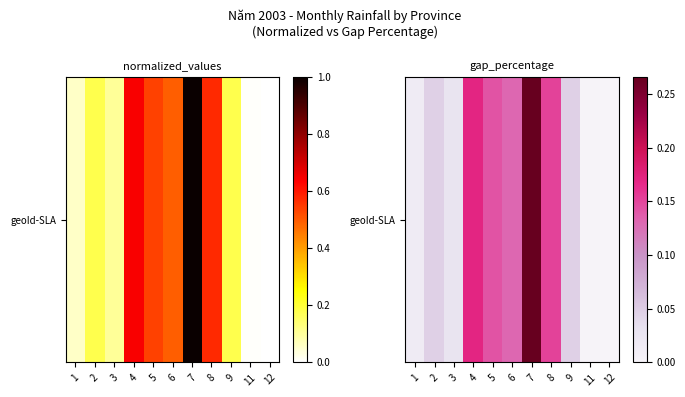

Reading left to right, what are all the values shown in this chart?

0.0	0.0	0.0	0.2	0.1	0.1	0.3	0.2	0.0	0.0	0.0